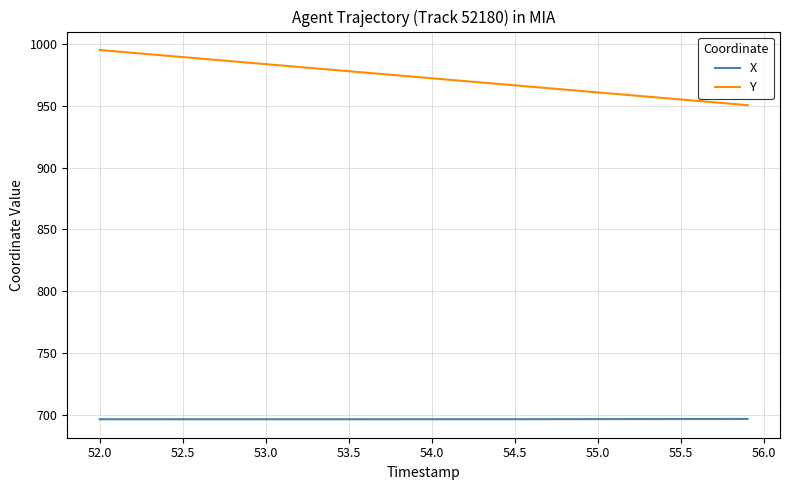

What is the maximum value for X?

696.5